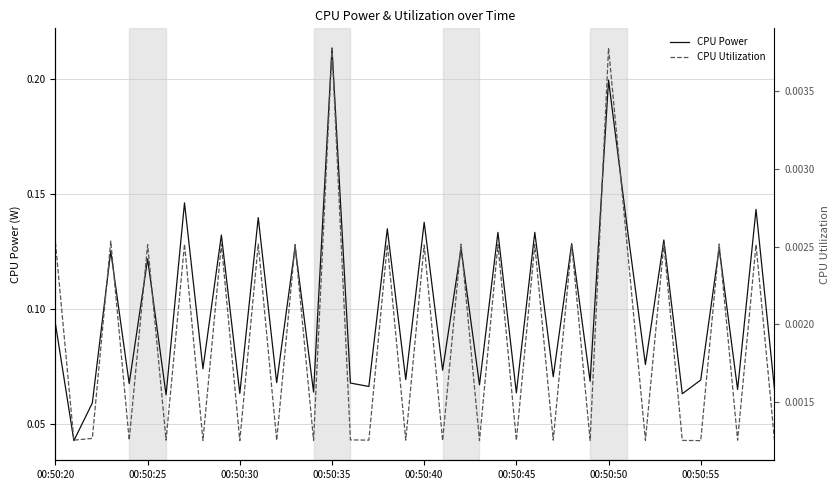

Which category has the highest value in the CPU Power series?

00:50:35